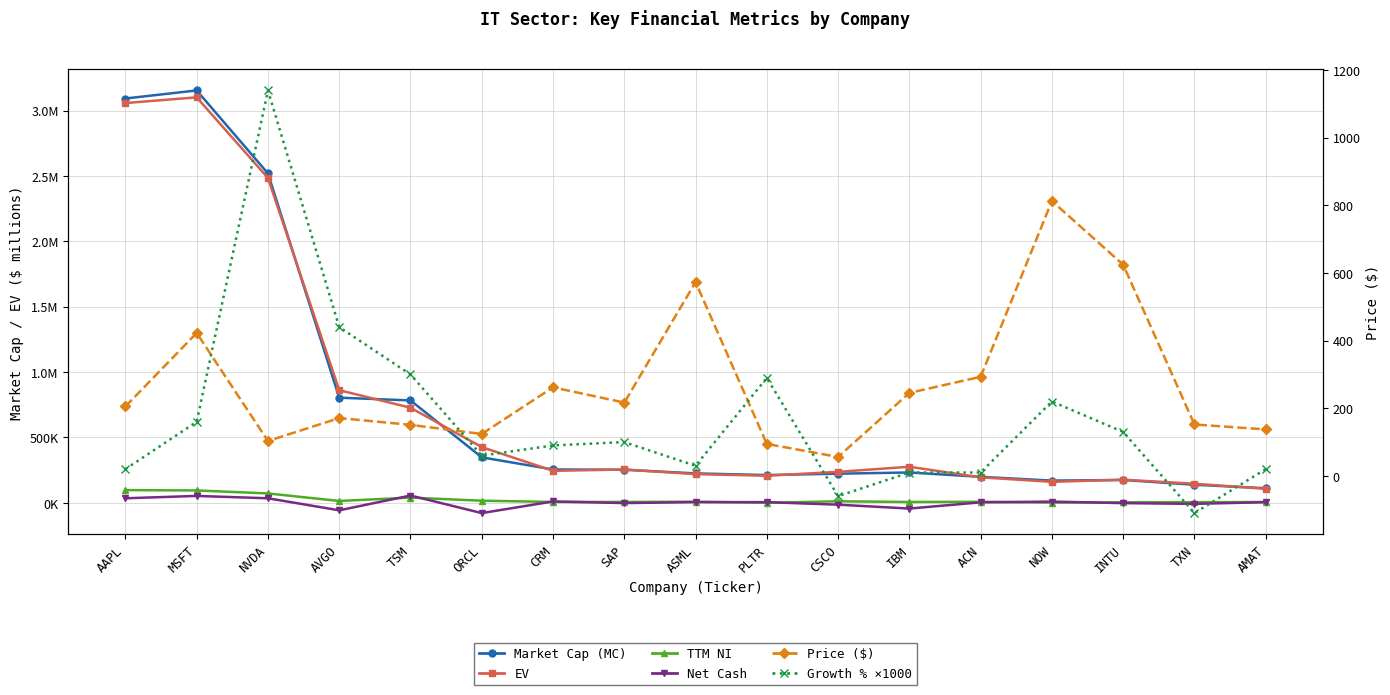

Count the number of data series in this chart.

6